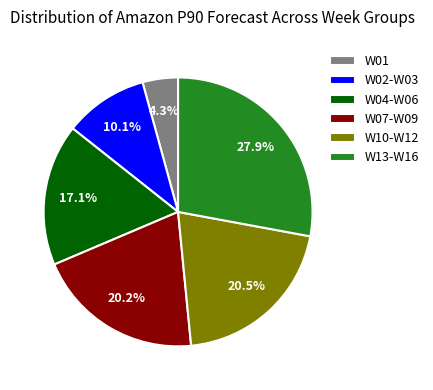

Is W13-W16 the majority of the pie?

No